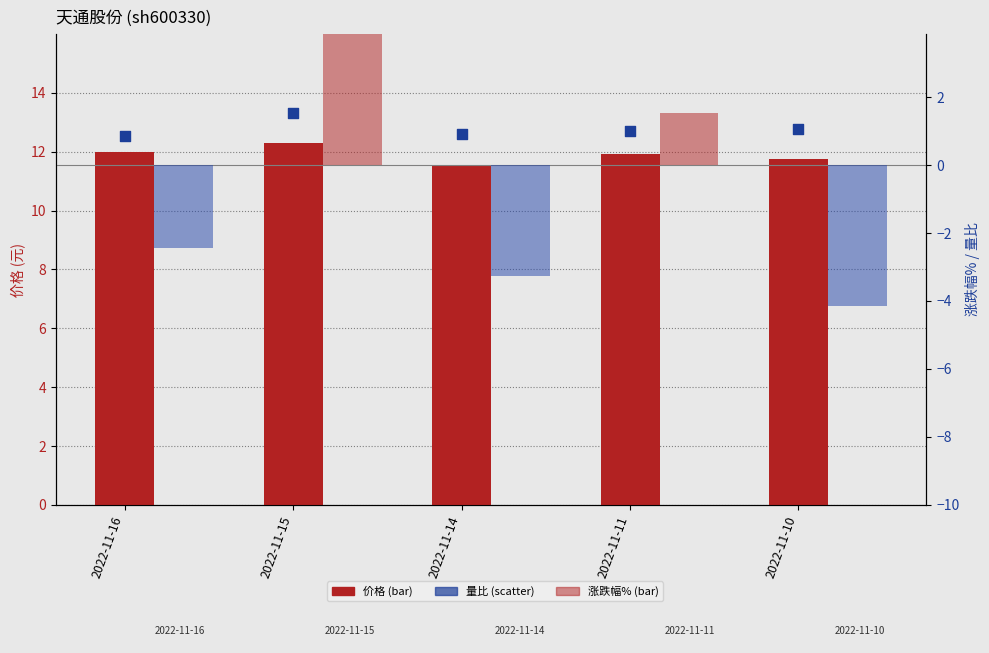

At how many categories does at least one series exceed 1?

5